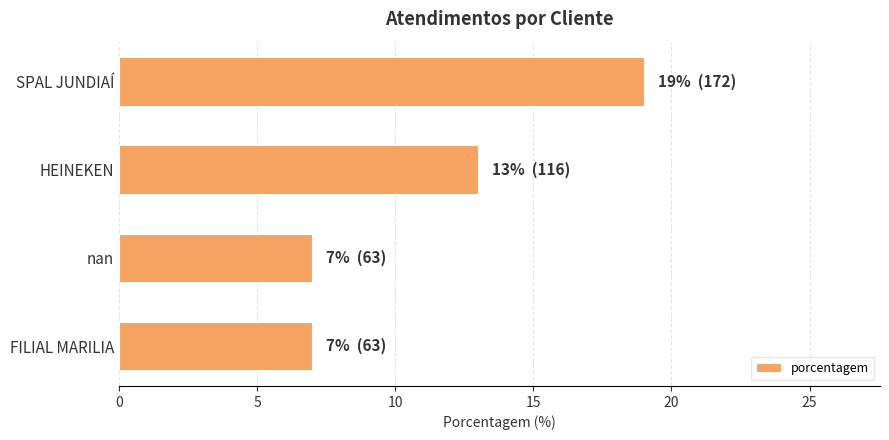

The value at SPAL JUNDIAÍ is 19. True or false?

True